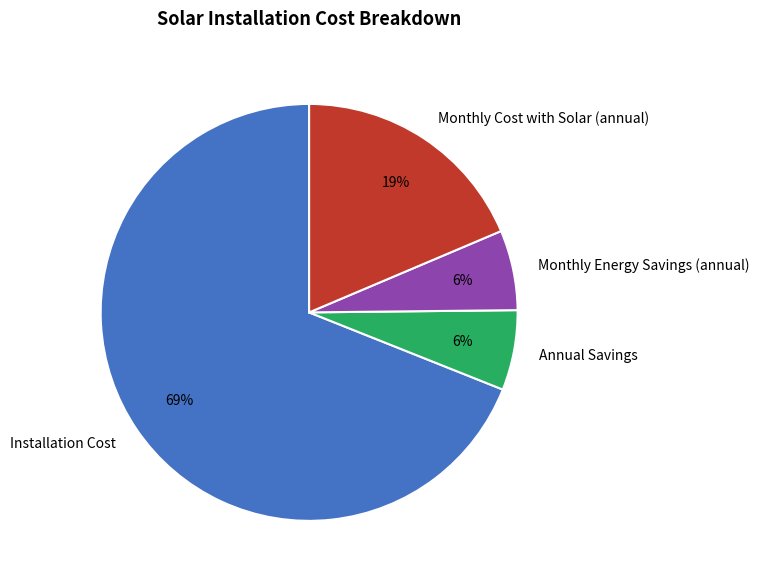

To the nearest percent, what is the difference between the largest and smallest slice percentages?

63%